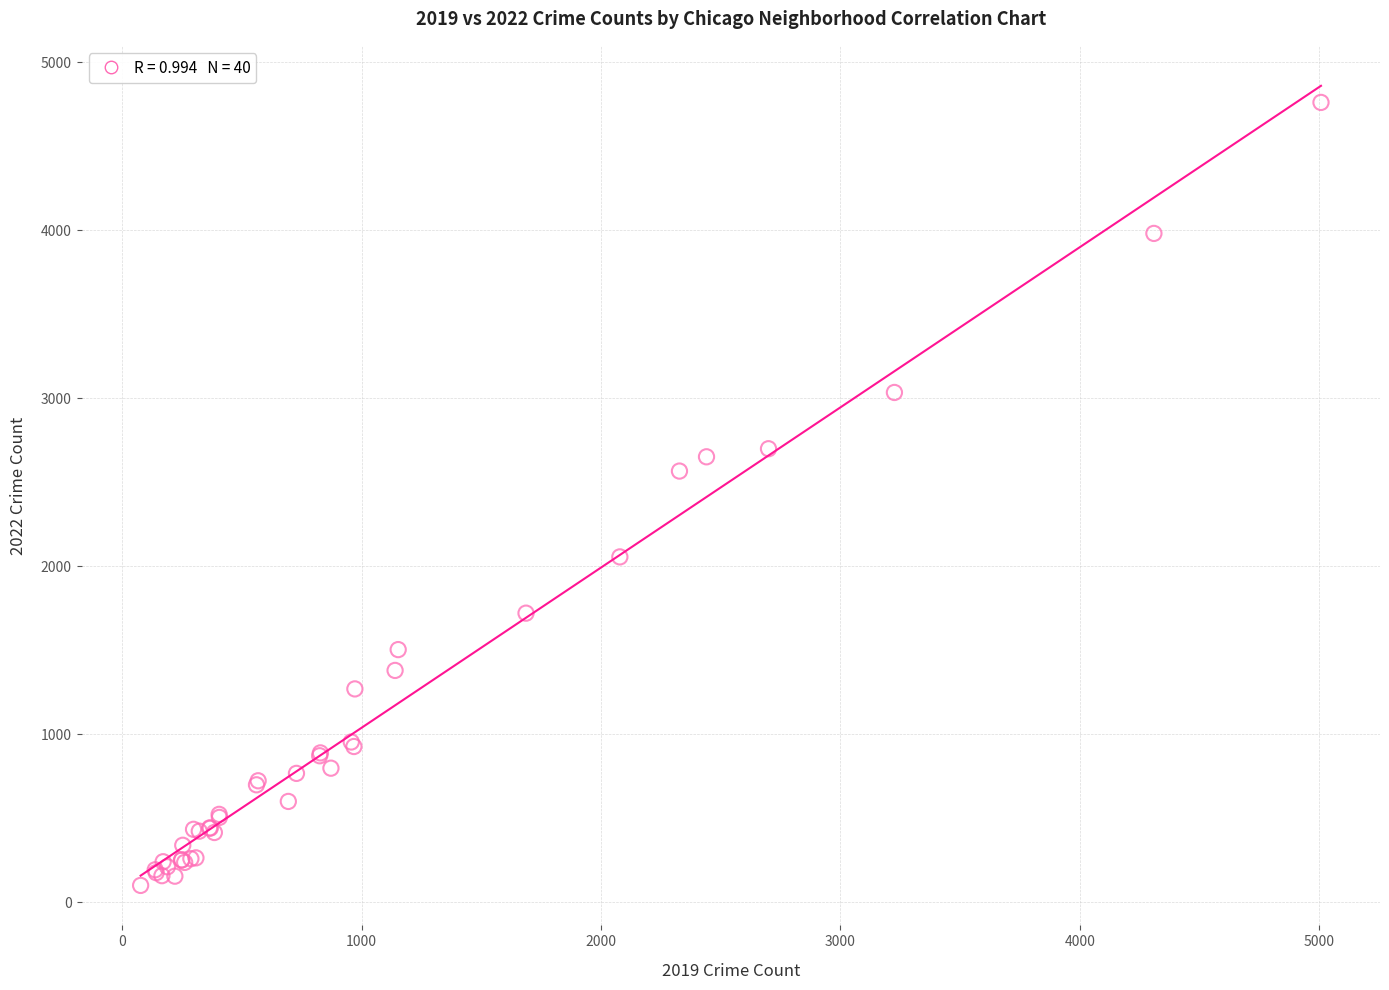

What Y value in the scatter plot is closest to 2430?

2566